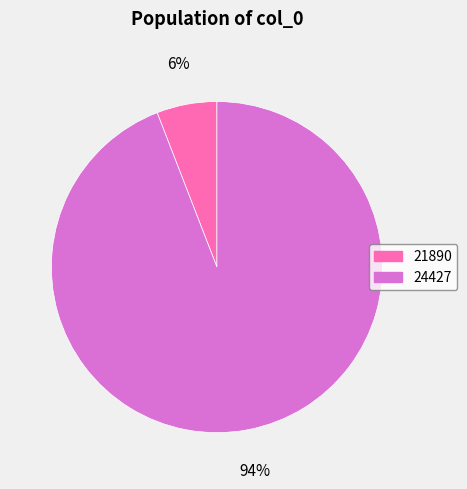

Which category has the biggest portion of the pie?

24427